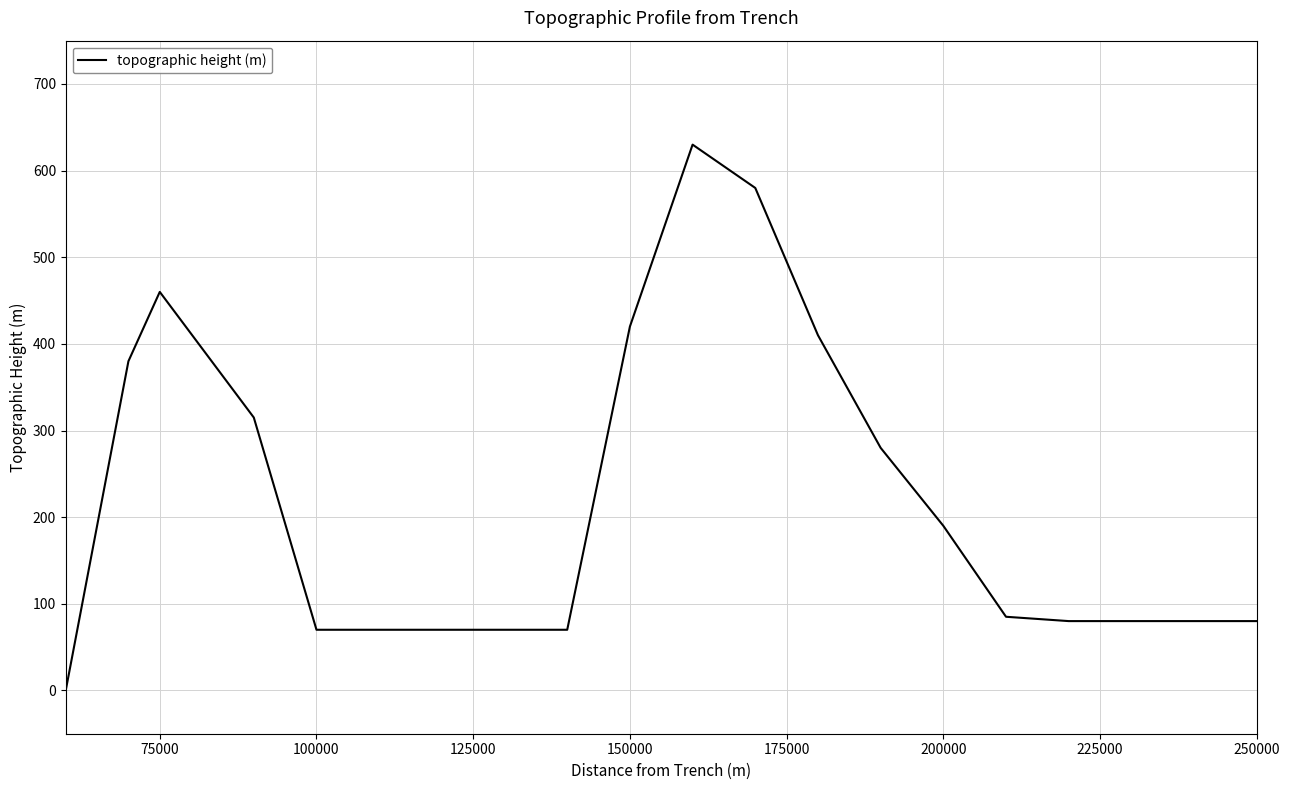

How many positive values are there?

19